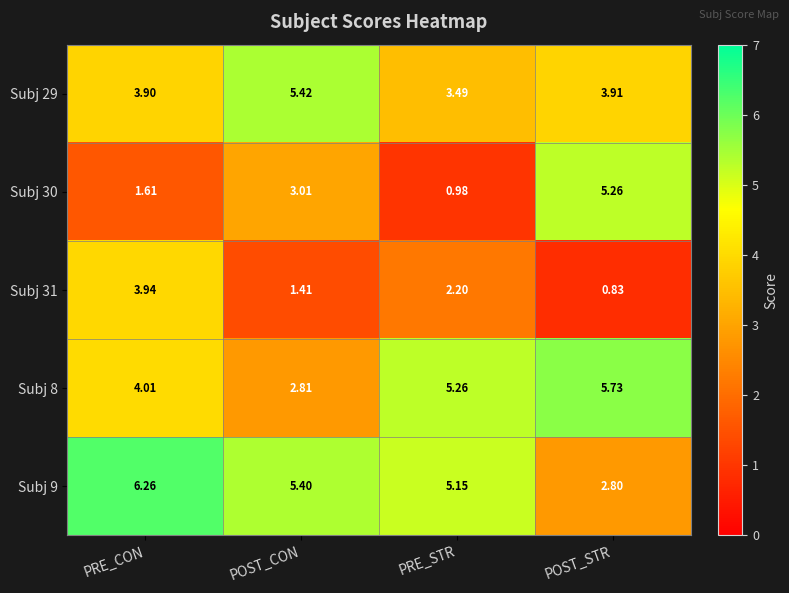

Is the value of Subj 30 at POST_STR greater than the value of Subj 8 at PRE_CON?

Yes